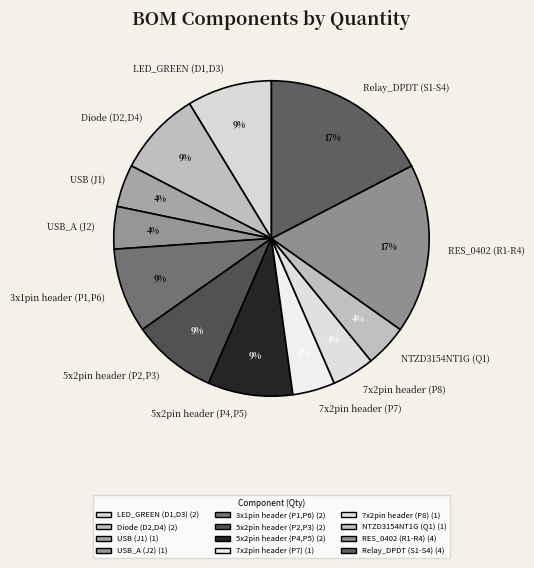

How many slices are in this pie chart?

12